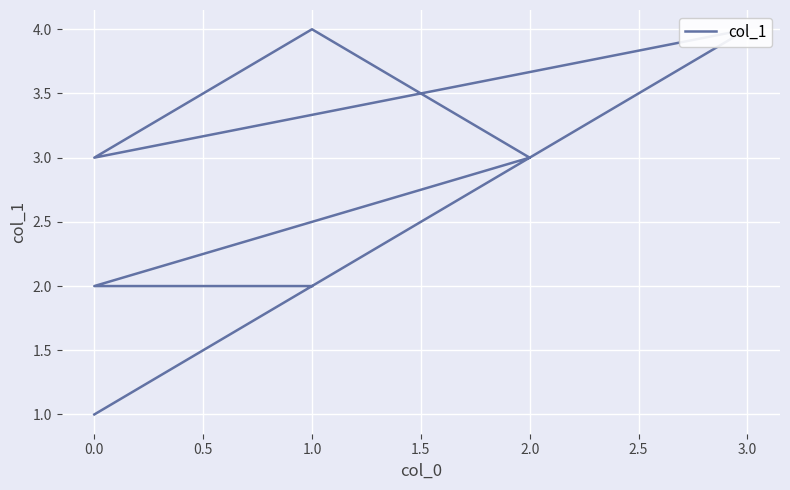

Which has a higher value, 2.5 or 1.0?

1.0